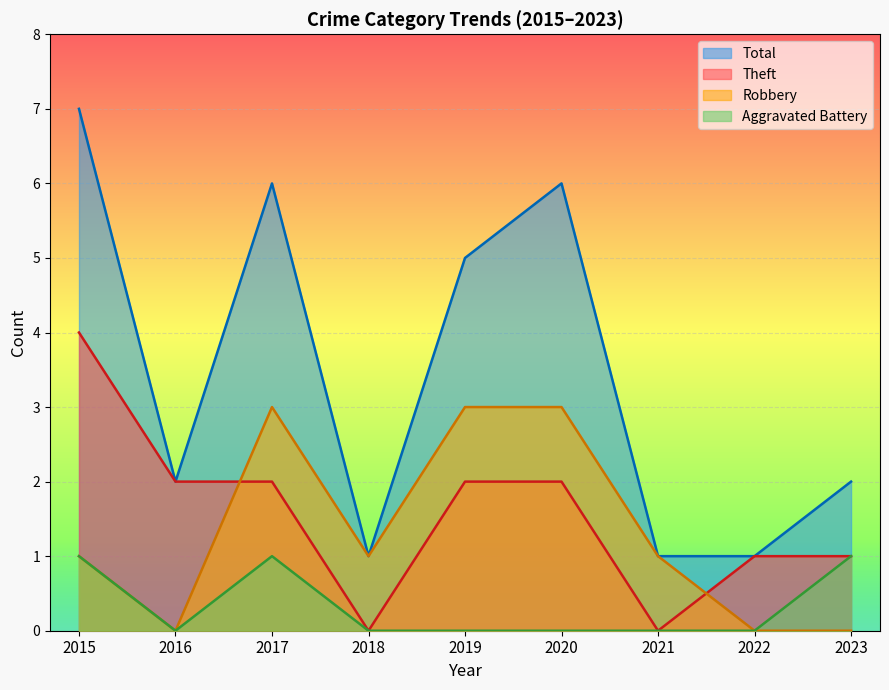

Count the number of categories in the chart.

9